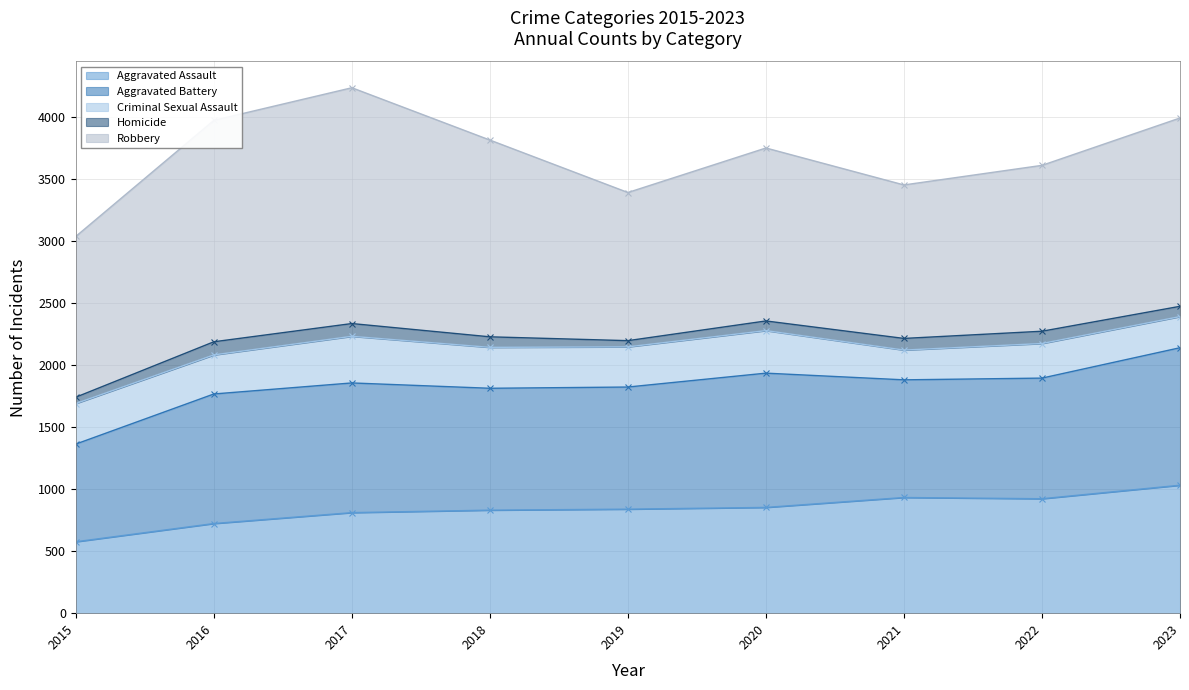

In Aggravated Battery, how many points are higher than both neighbors (excluding endpoints)?

2